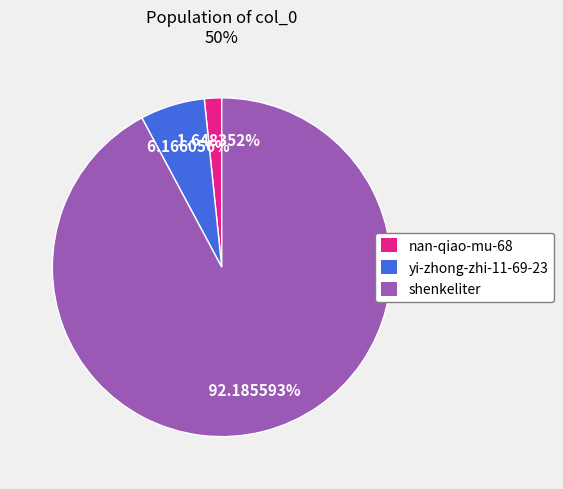

To the nearest percent, what portion does shenkeliter represent?

92%